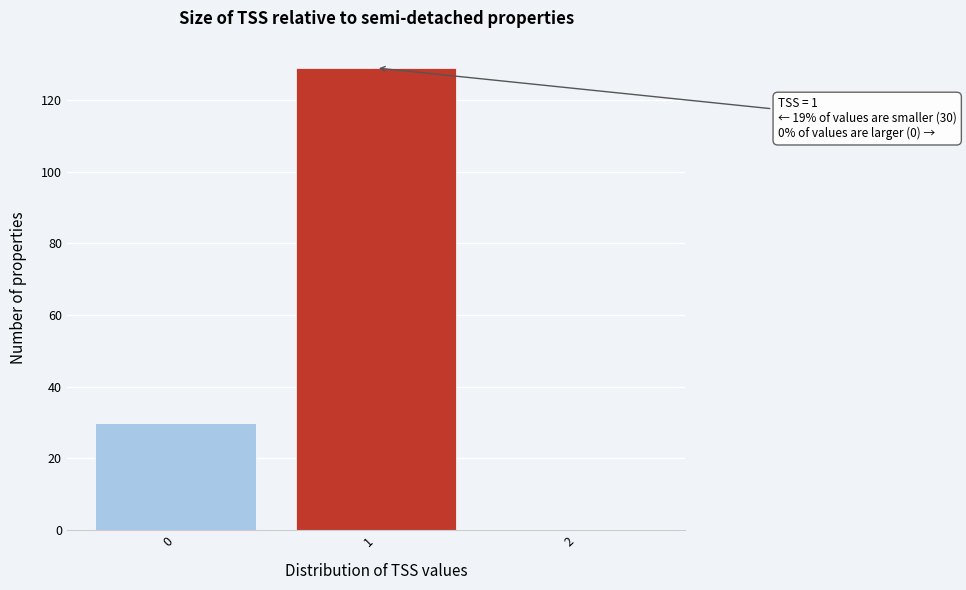

Which range on the x-axis has the tallest bar?

0.5 to 1.5